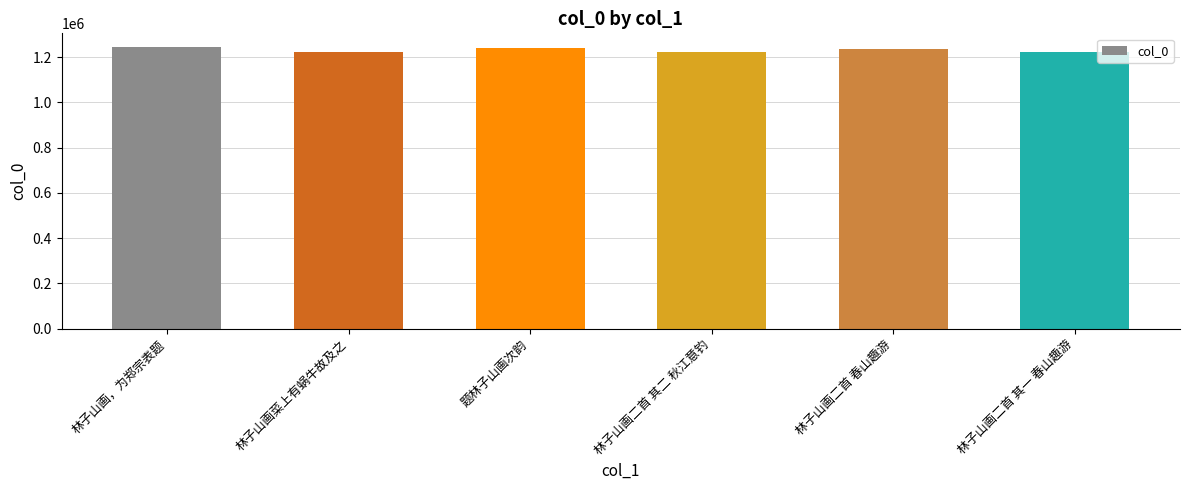

What is the greatest value displayed?

1243103